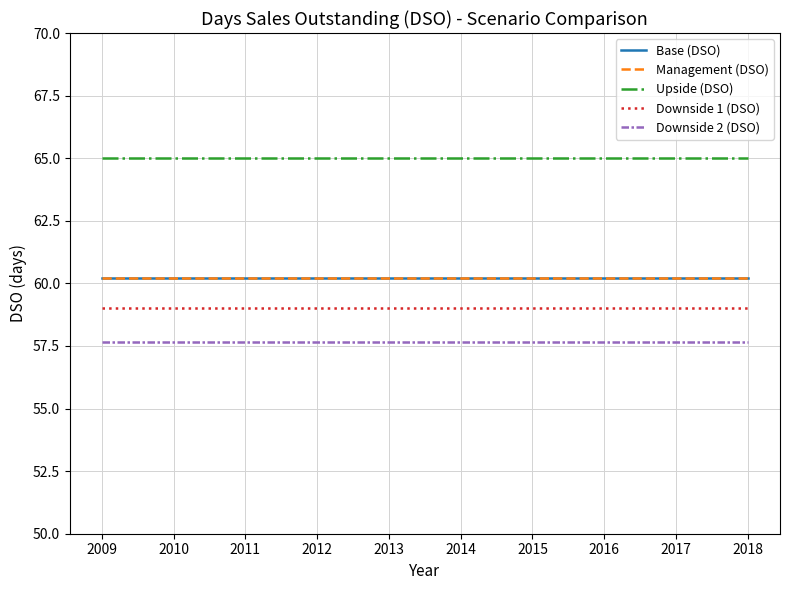

What is the sum of all Downside 1 (DSO) values?

590.0